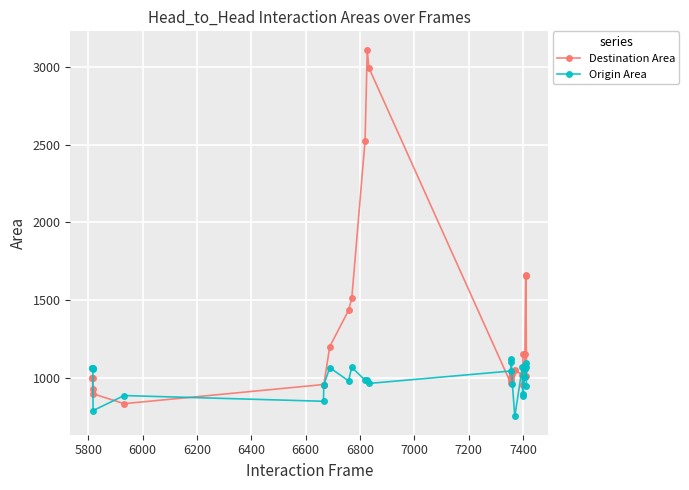

Which series has the largest total across all categories?

Destination Area